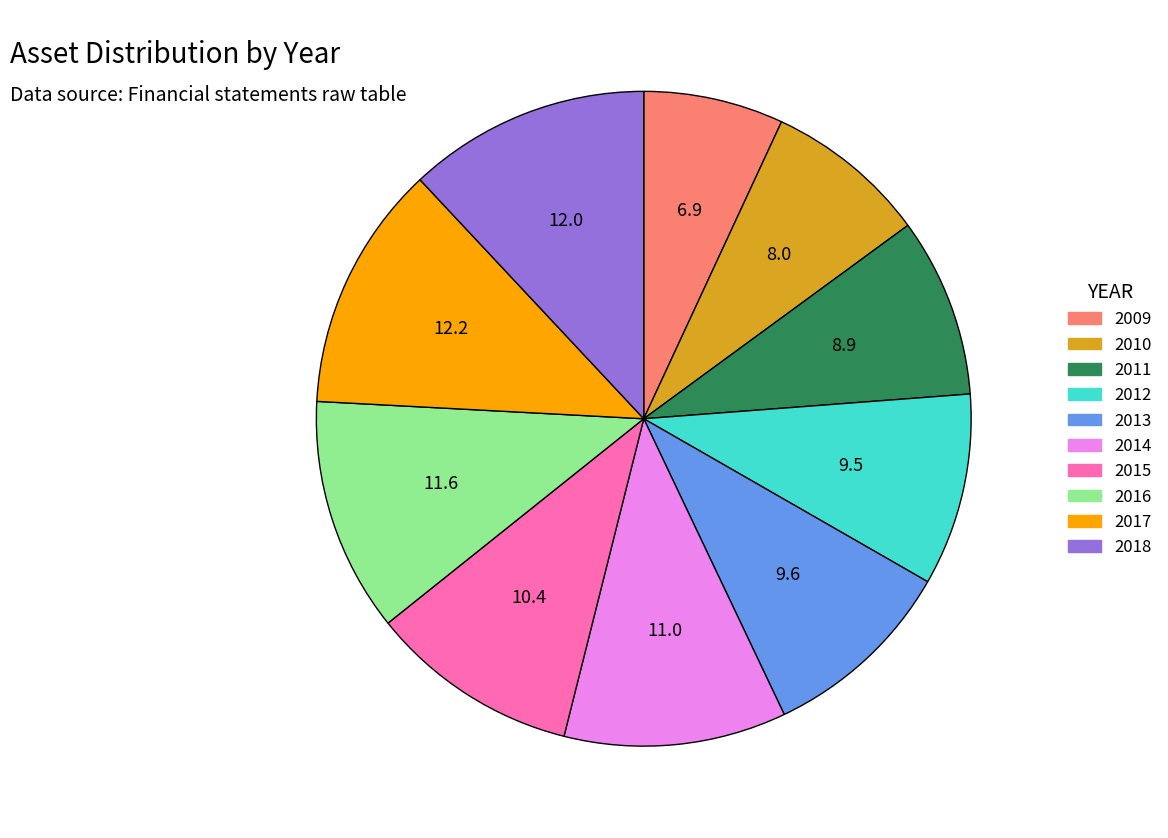

Is 2018 the majority of the pie?

No